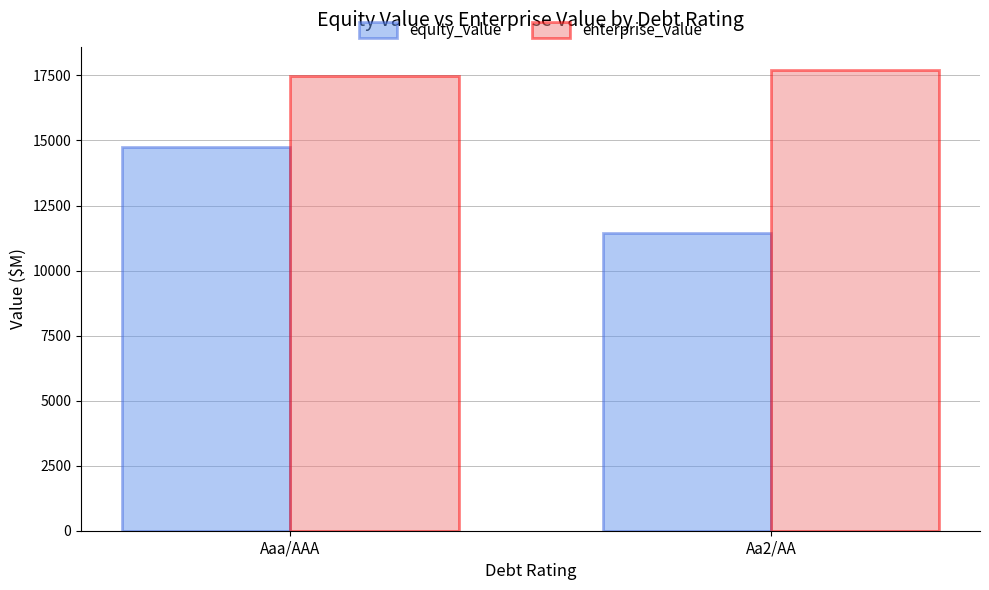

At which label does equity_value reach its peak?

Aaa/AAA